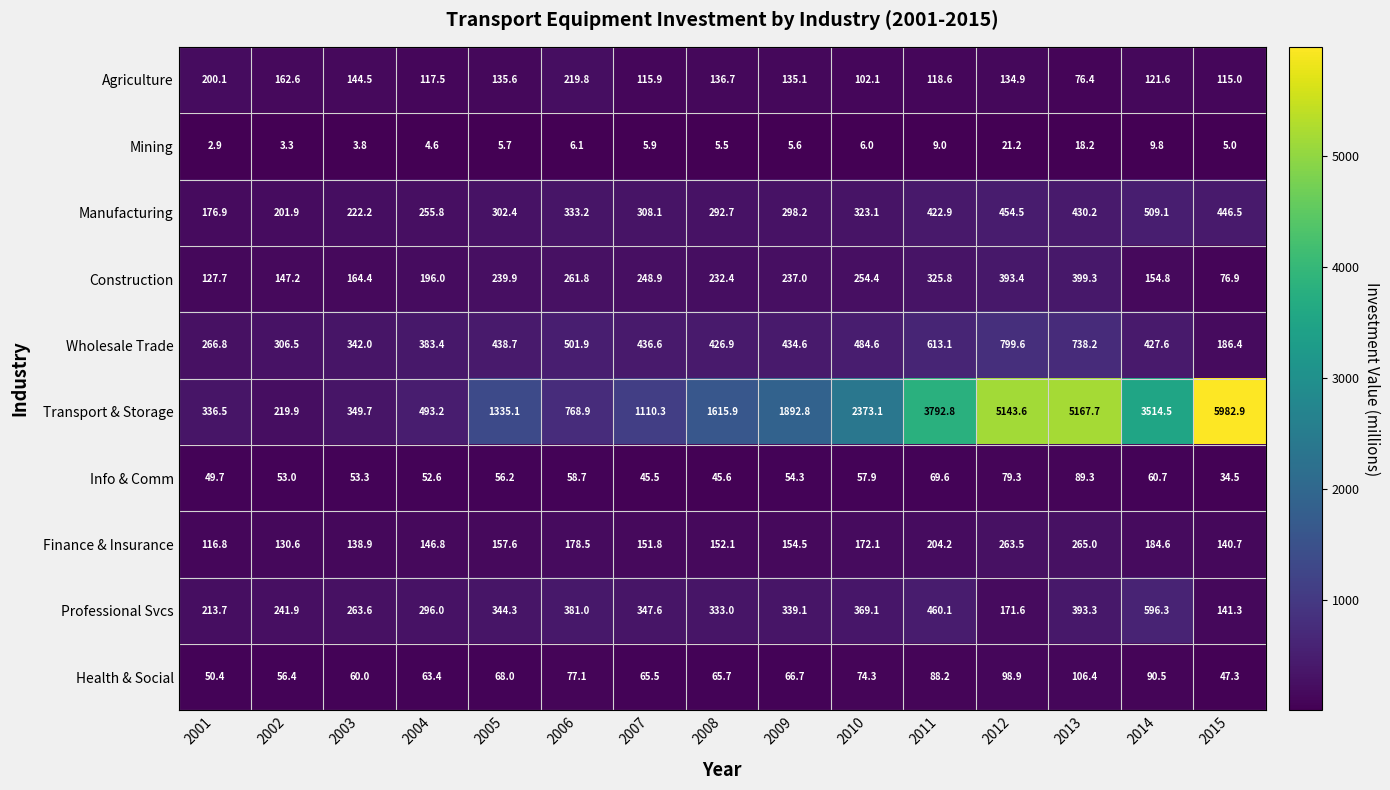

Is it true that Finance & Insurance equals 151.8 at 2007?

True